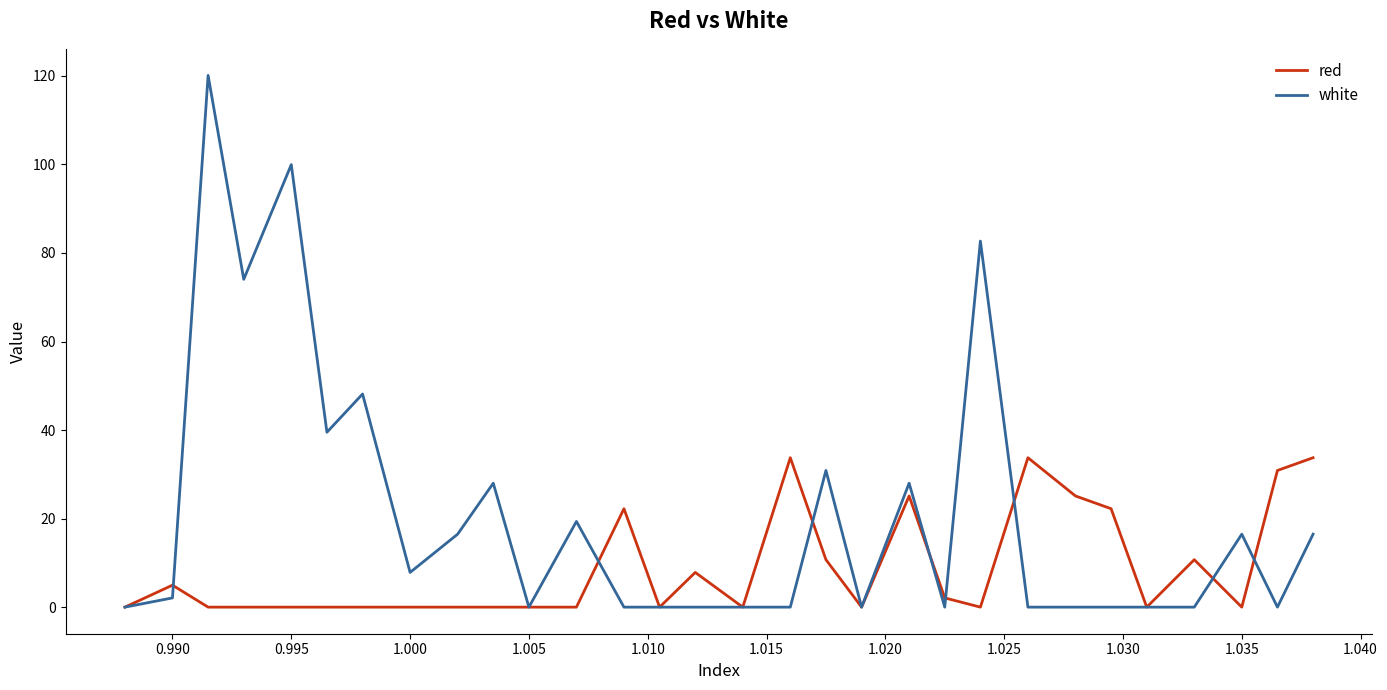

Reading left to right, transcribe all the data shown in this chart.

red: 0.0	5.0	0.0	0.0	0.0	0.0	0.0	0.0	0.0	0.0	0.0	0.0	22.2	0.0	7.8	0.0	33.7	10.7	0.0	25.1	2.1	0.0	33.7	25.1	22.2	0.0	10.7	0.0	30.9	33.7
white: 0.0	2.1	120.1	74.0	100.0	39.5	48.1	7.8	16.5	28.0	0.0	19.4	0.0	0.0	0.0	0.0	0.0	30.9	0.0	28.0	0.0	82.7	0.0	0.0	0.0	0.0	0.0	16.5	0.0	16.5